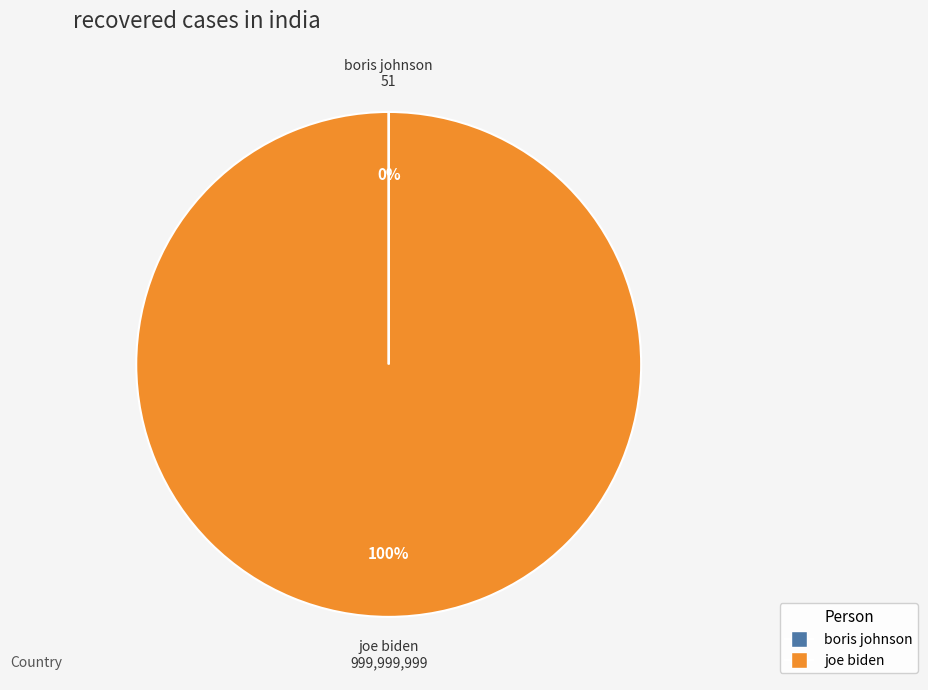

Is there a majority slice in this chart?

Yes